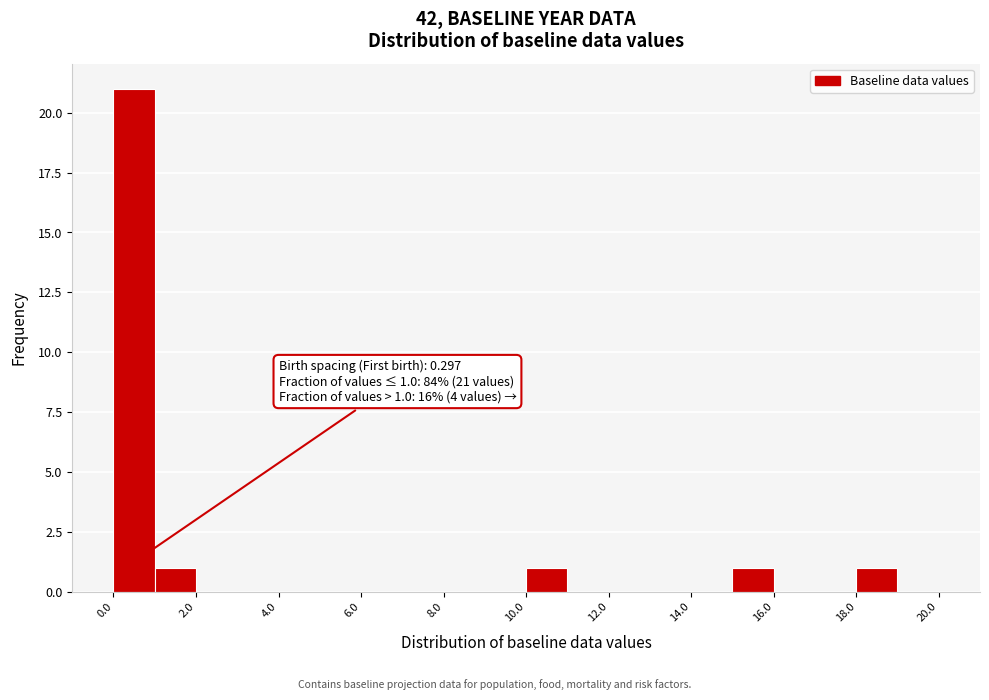

Which range on the x-axis has the tallest bar?

0 to 1